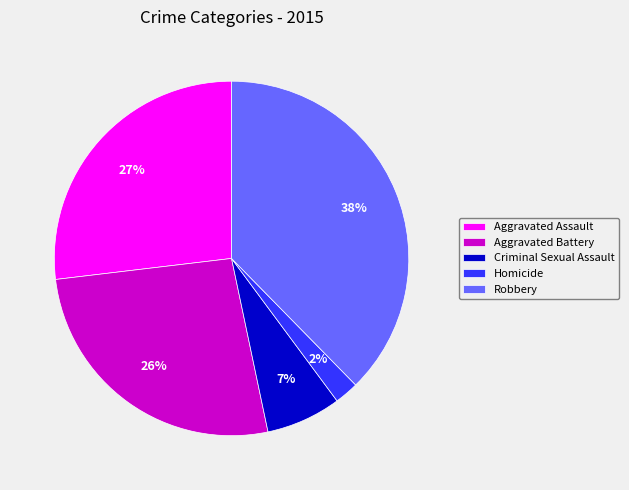

The Aggravated Assault slice represents 27% of the pie. True or false?

True